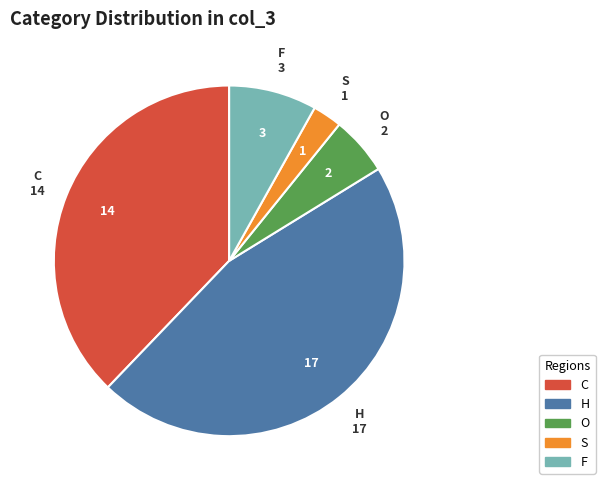

Which category has the smallest portion of the pie?

S